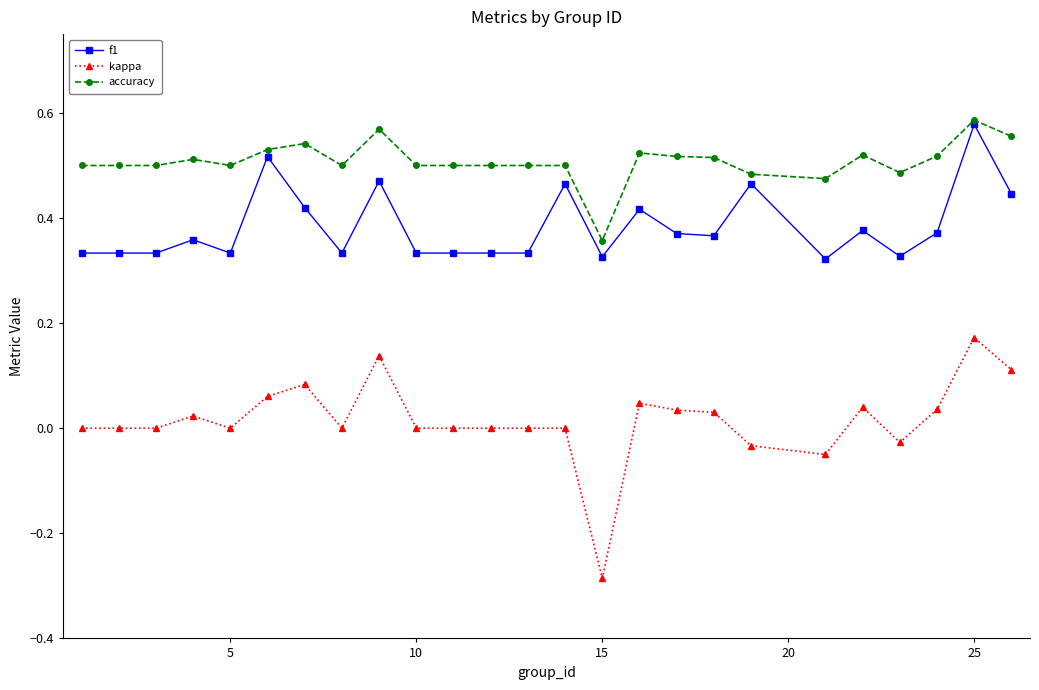

Which series has the widest spread of values?

kappa